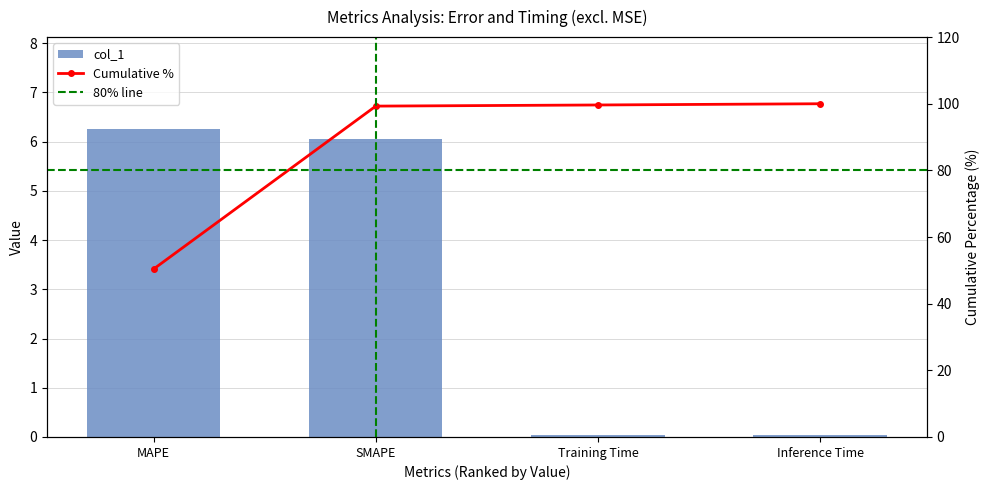

Reading left to right, list all the values displayed in this chart.

MAPE=6.3	SMAPE=6.1	Training Time=0.0	Inference Time=0.0